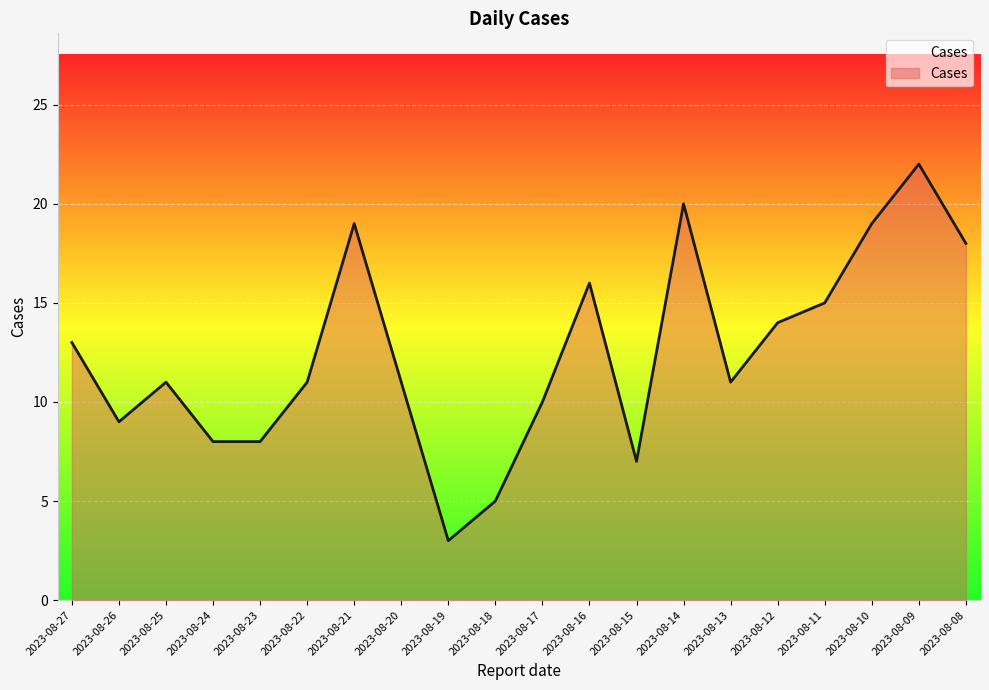

The chart shows a value of 15 at 2023-08-11. True or false?

True